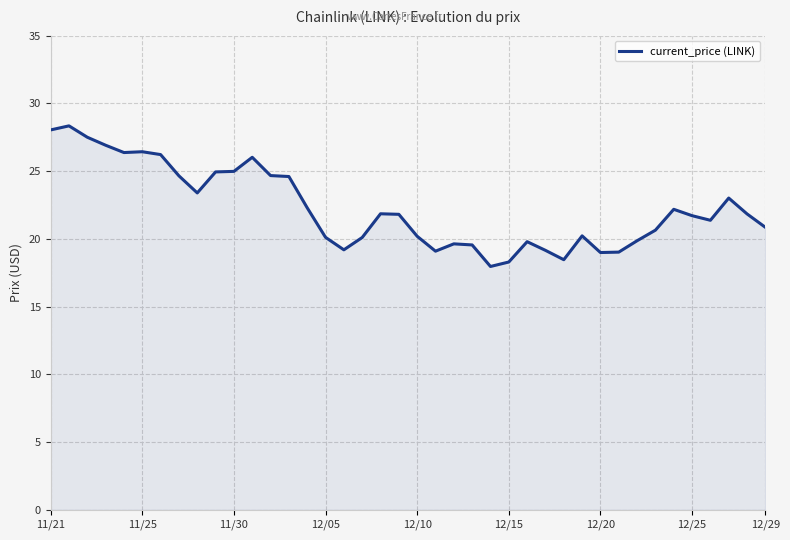

What is the greatest value displayed?

28.3